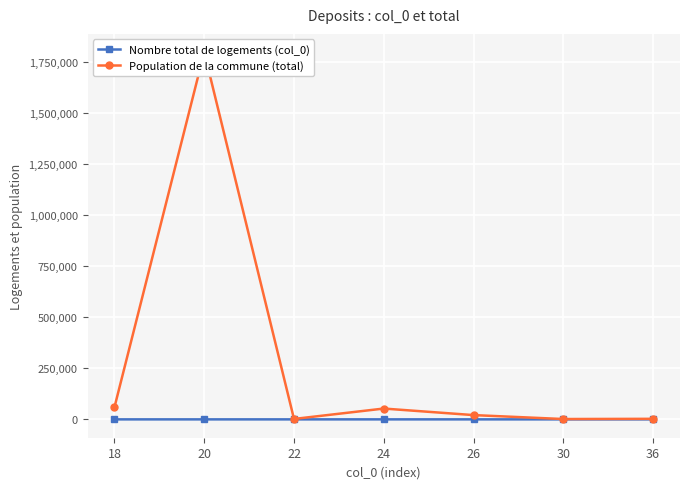

Which series changed the most between 20 and 36?

Population de la commune (total)